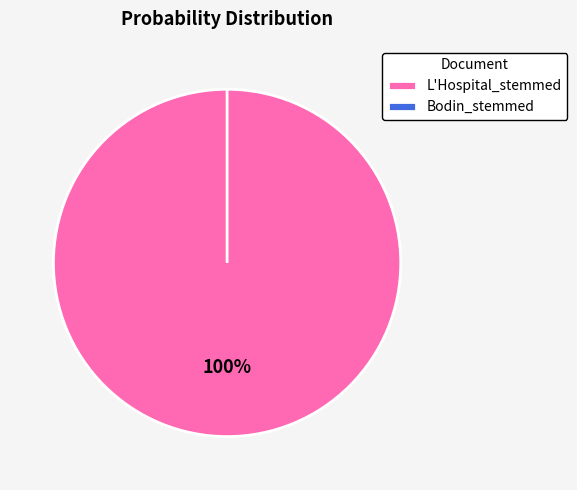

To the nearest percent, what is the difference between the largest and smallest slice percentages?

100%